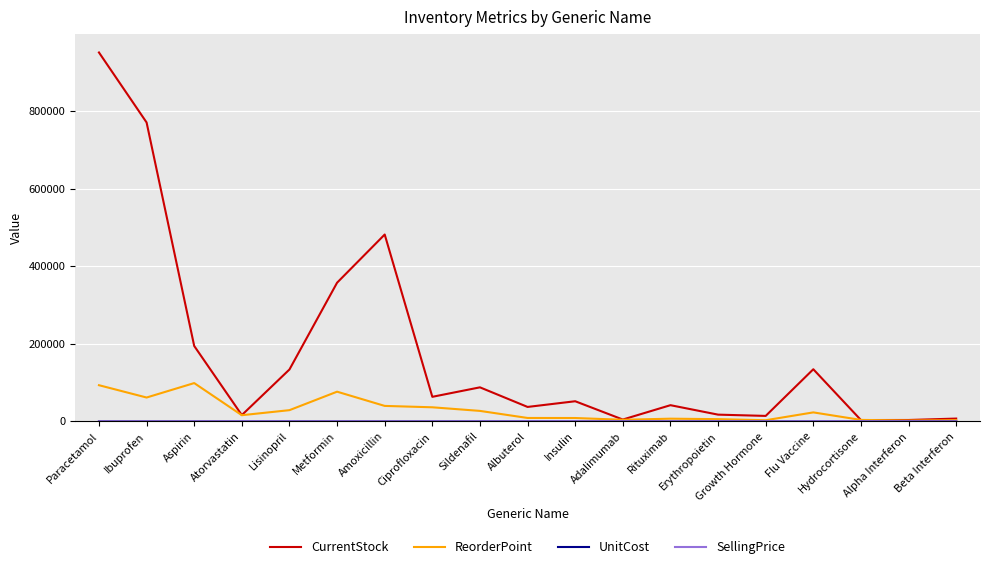

What is the spread (max minus min) of values at Hydrocortisone?

3592.7